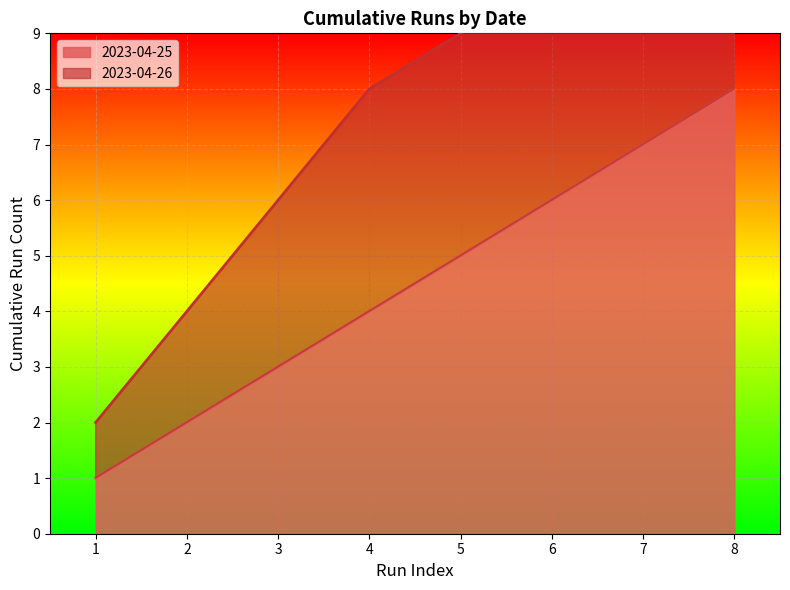

What is the maximum value for 2023-04-25?

8